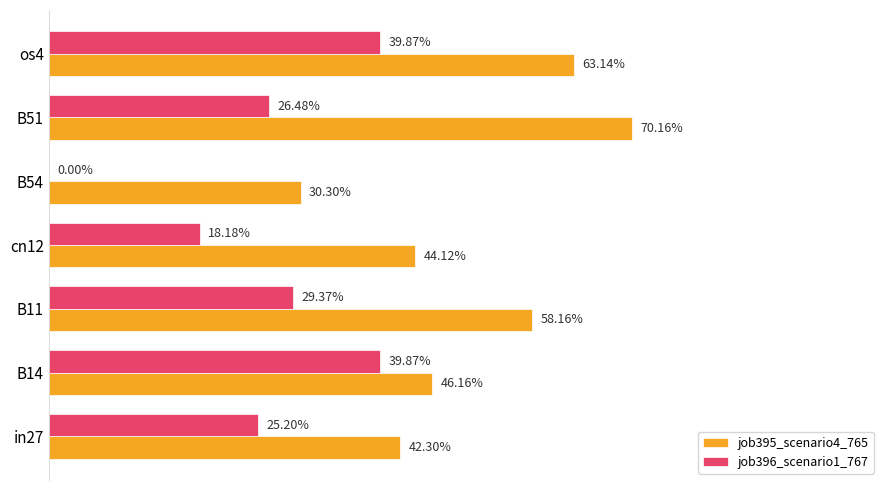

What are all the series names shown in the legend?

job395_scenario4_765, job396_scenario1_767